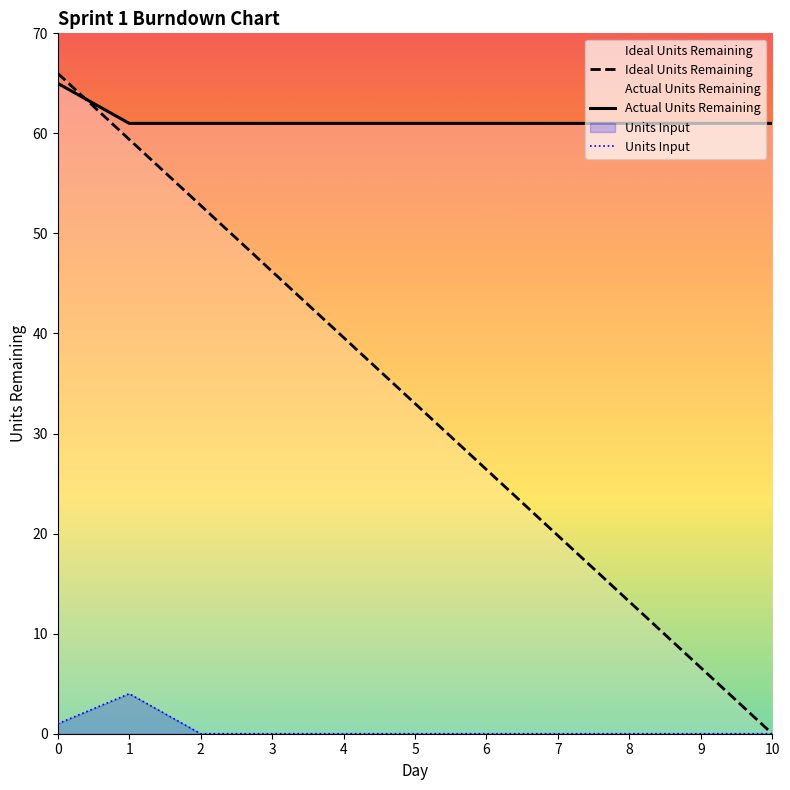

What is the difference between the maximum and minimum values in the Units Input series?

4.0